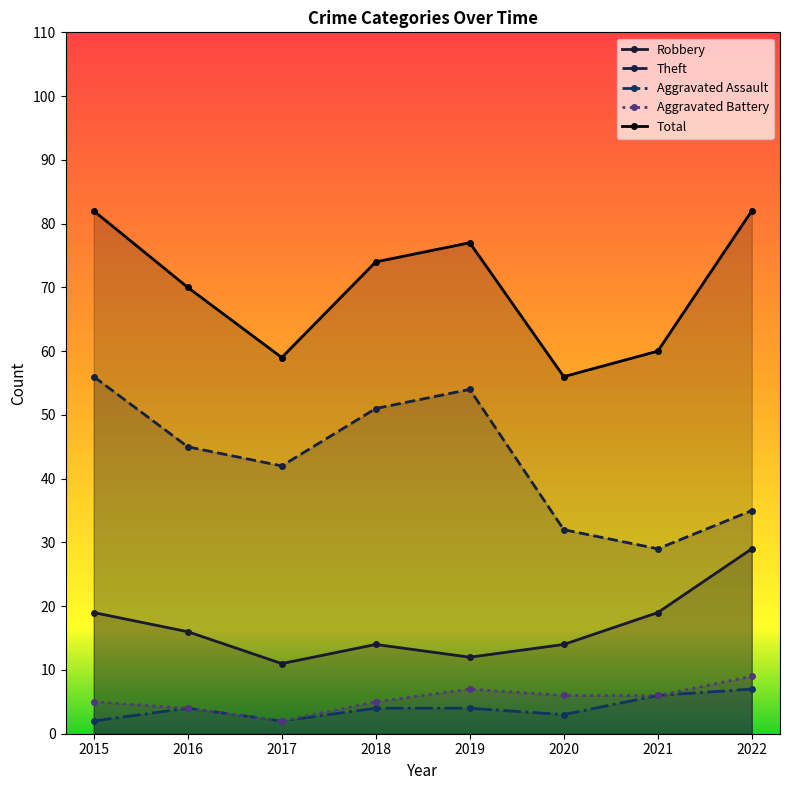

At how many categories does at least one series exceed 42?

8